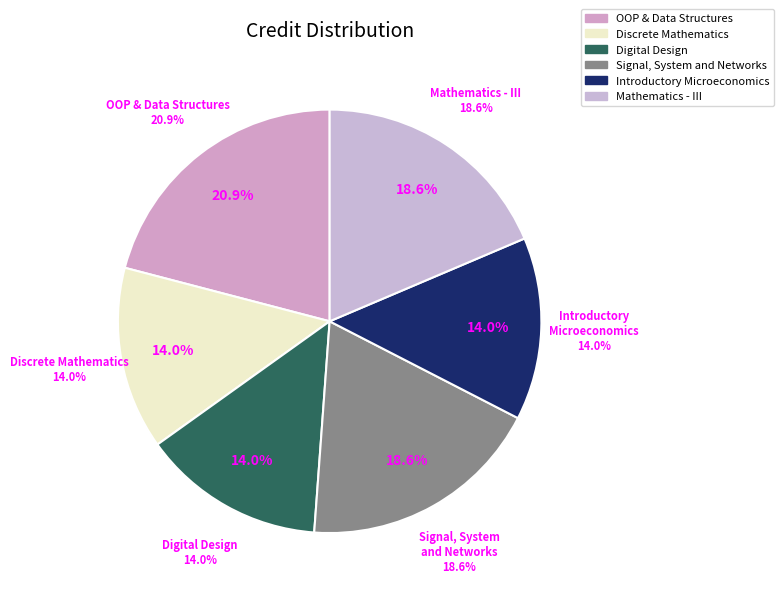

Do Digital Design and Mathematics - III together represent more than half of the pie?

No